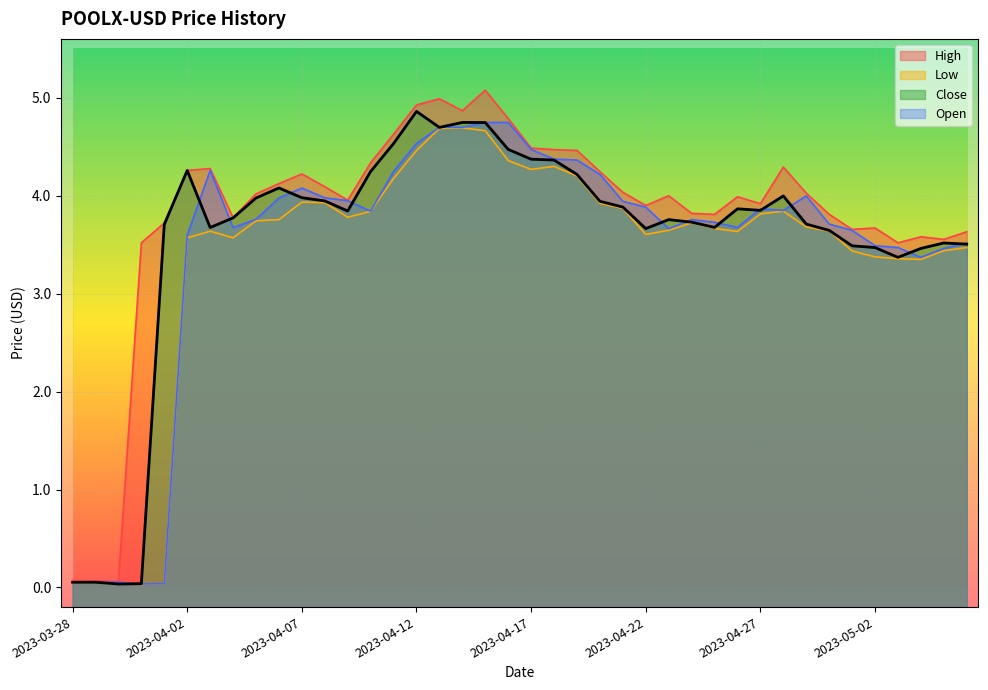

What is the value of the Close point at the 8th from the left?

3.8